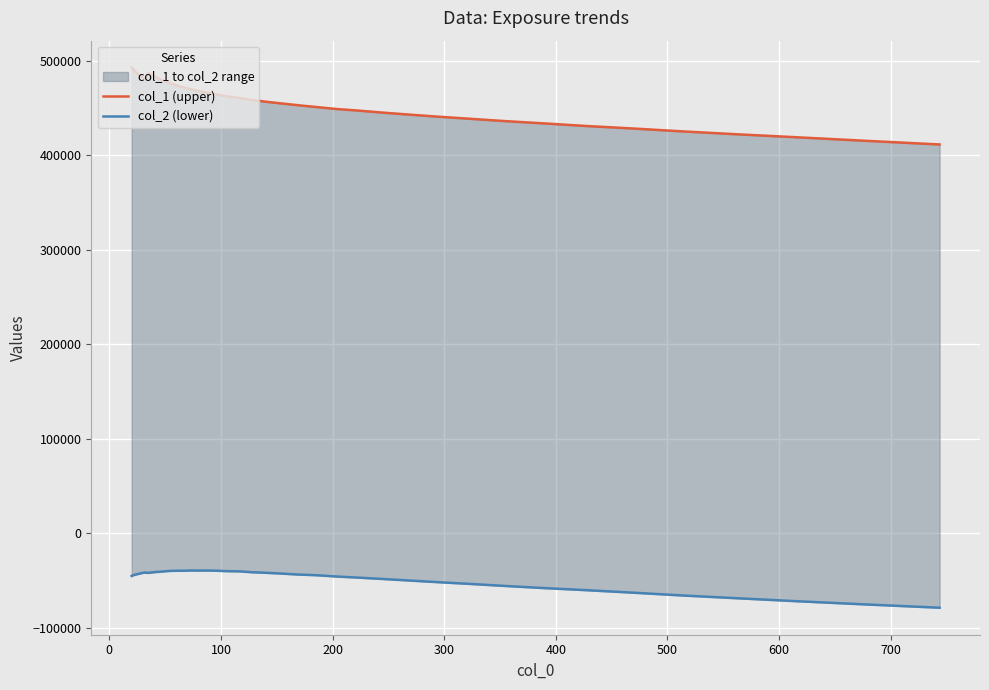

True or false: col_1 (upper) and col_2 (lower) intersect in this chart.

False